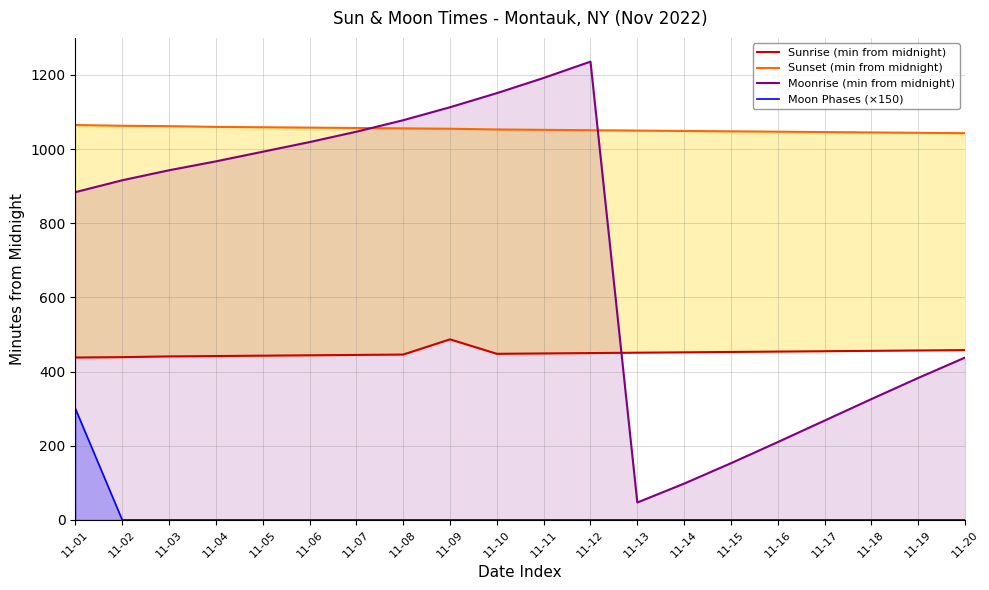

At which label does Moonrise (min from midnight) first exceed 943?

11-04